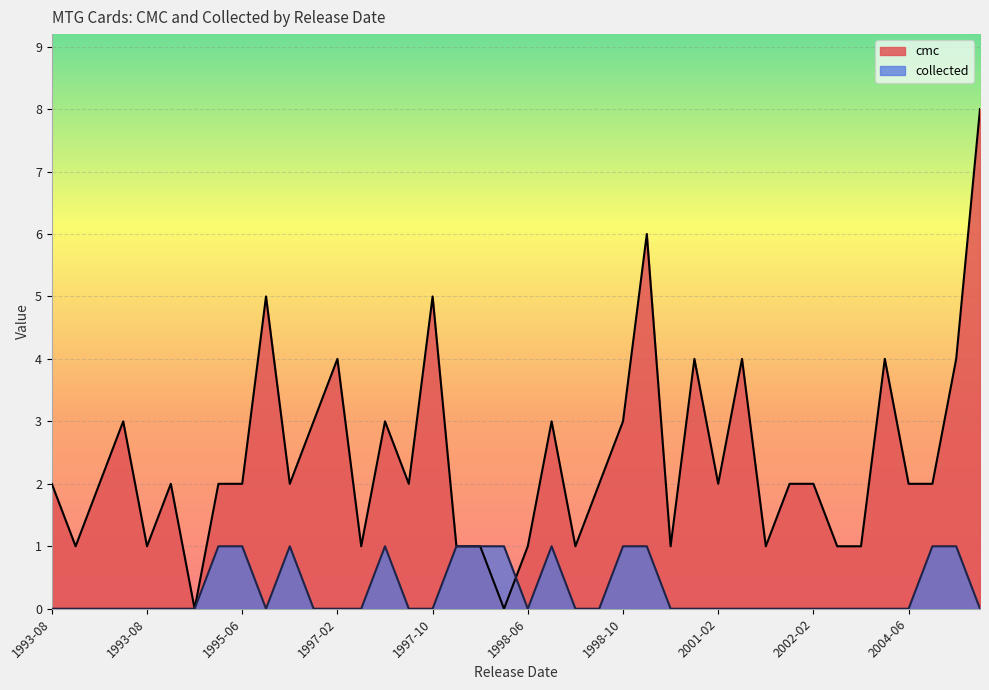

How many cmc values are between 1 and 3?

29